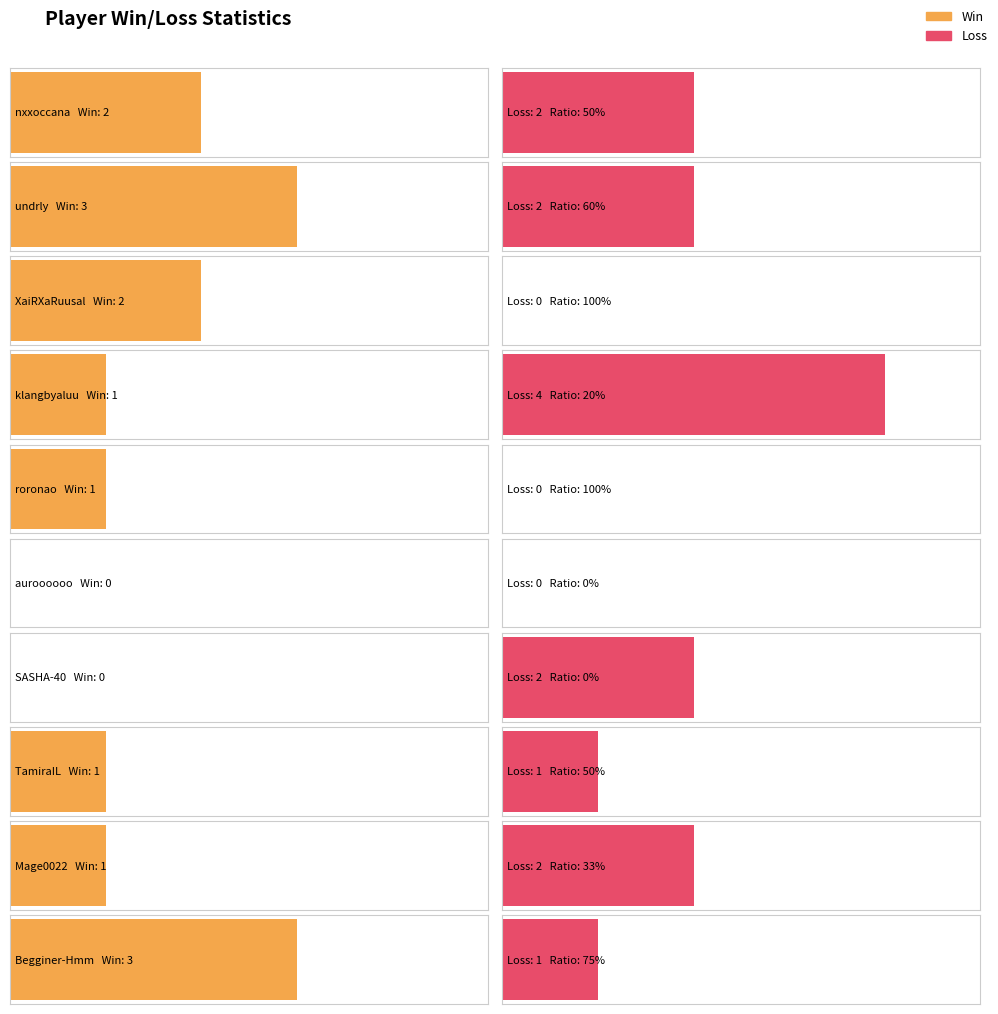

What is the difference between the maximum and minimum values in the Loss series?

4